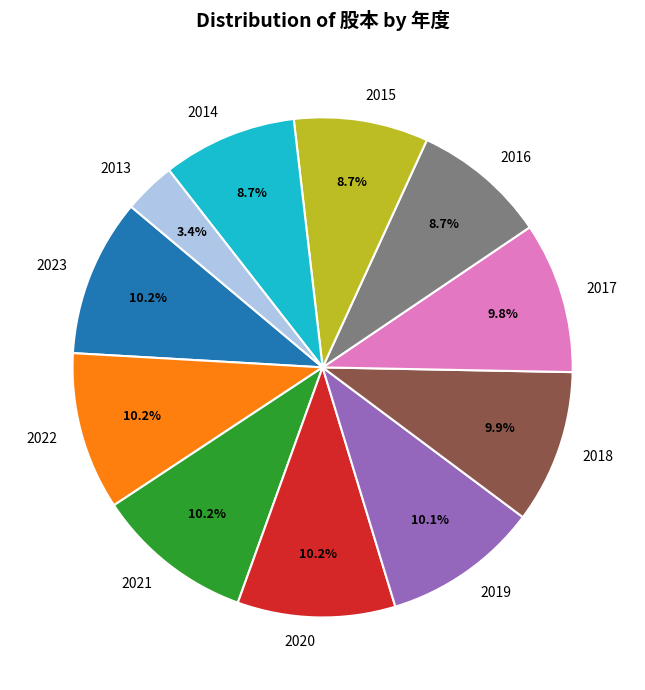

Approximately how many times larger is the value at 2017 compared to 2015?

1.1